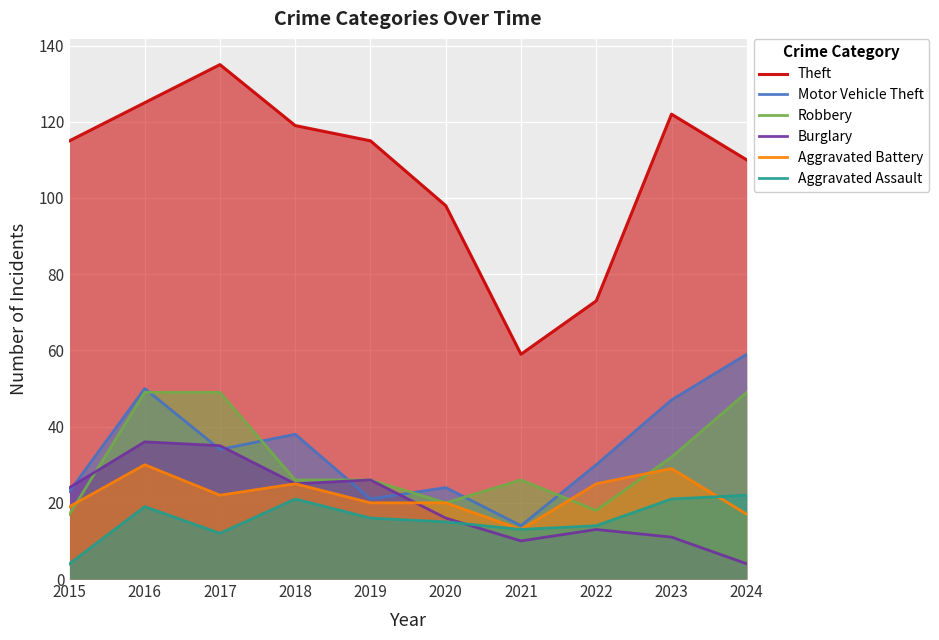

At which label does Robbery reach its peak?

2016